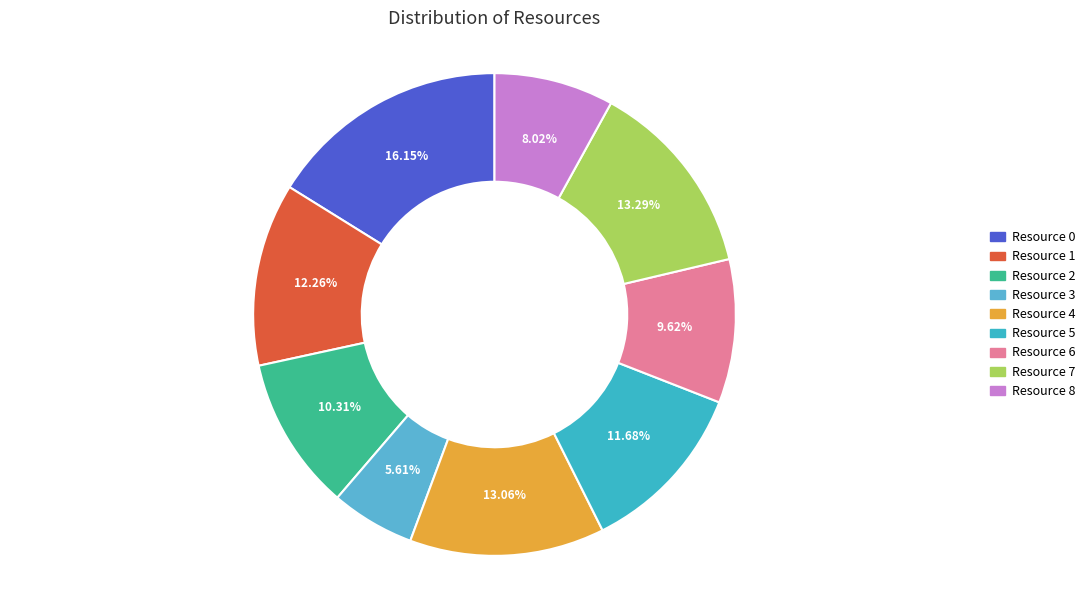

Is it true that Resource 1 is 1% of the pie?

False